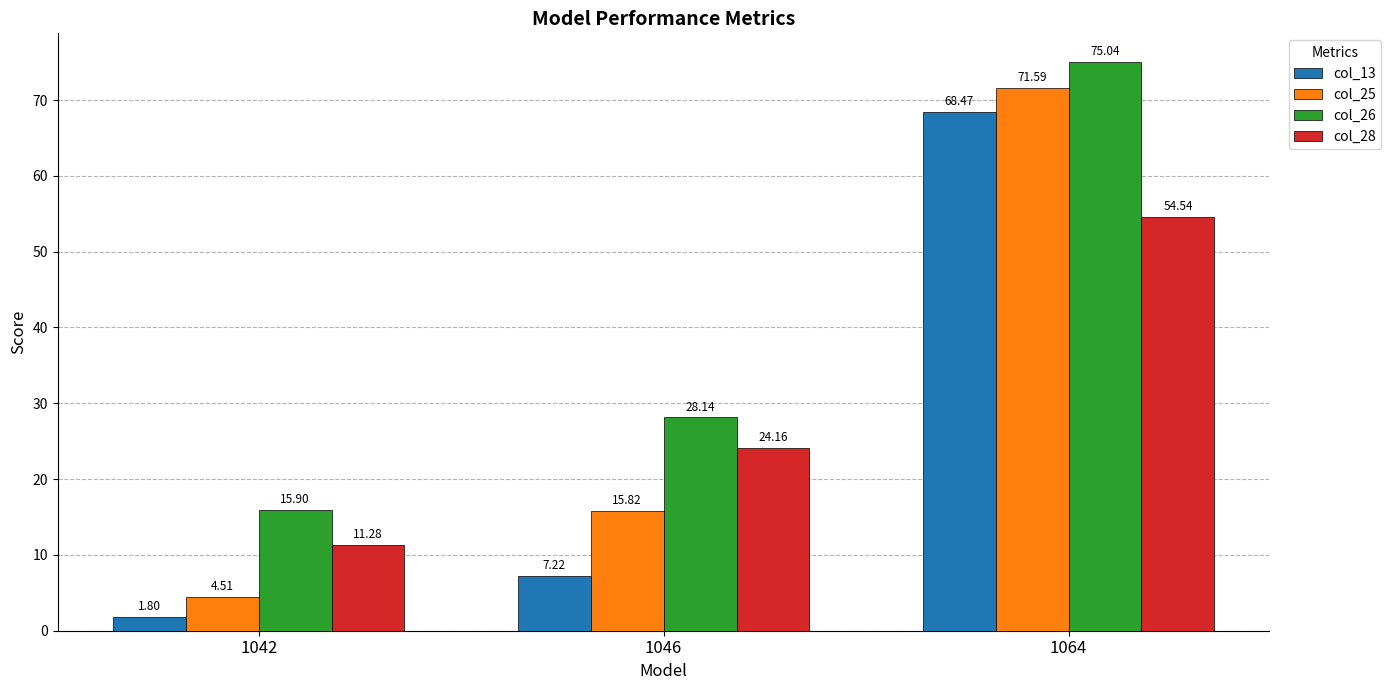

What is the difference between the maximum and minimum values in the col_13 series?

66.7